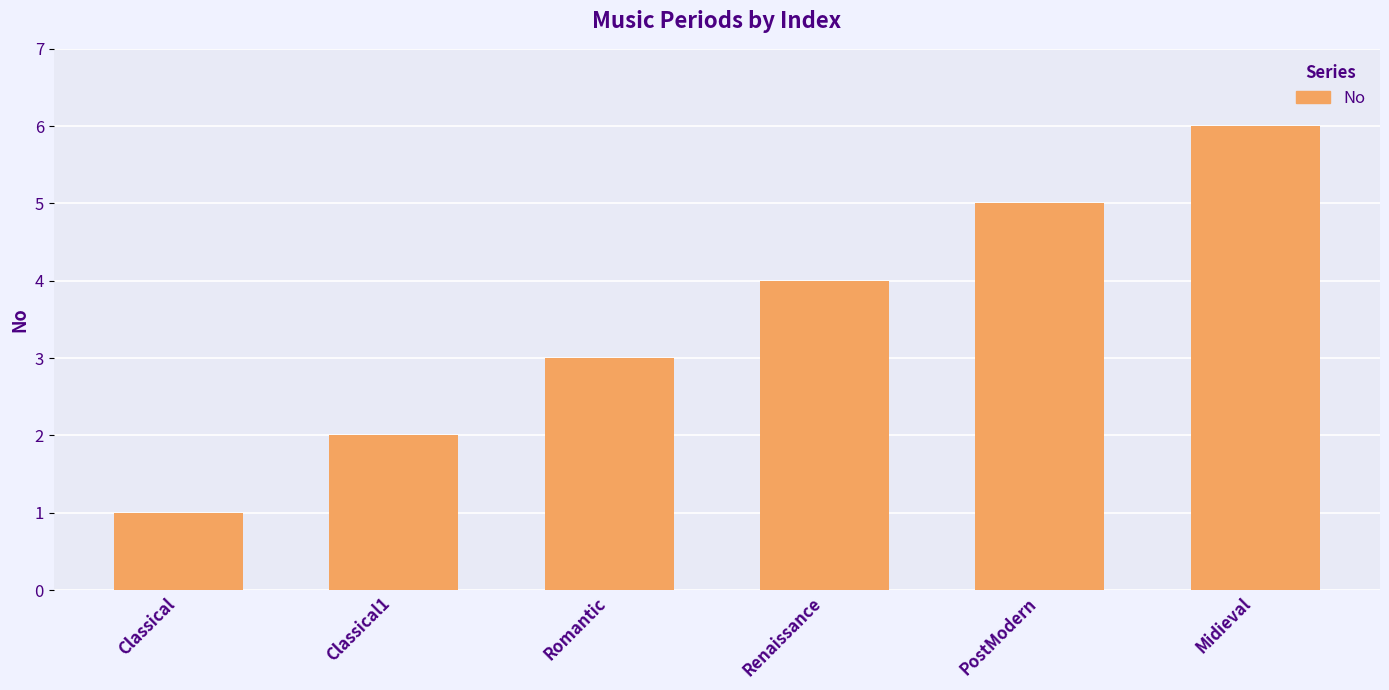

What is the sum of the values at PostModern and Classical?

6